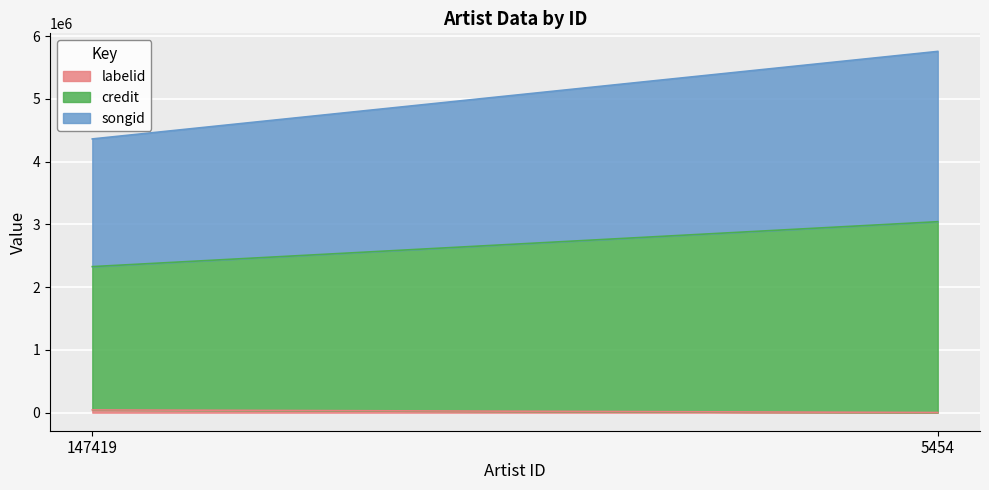

At which label does credit reach its minimum?

147419